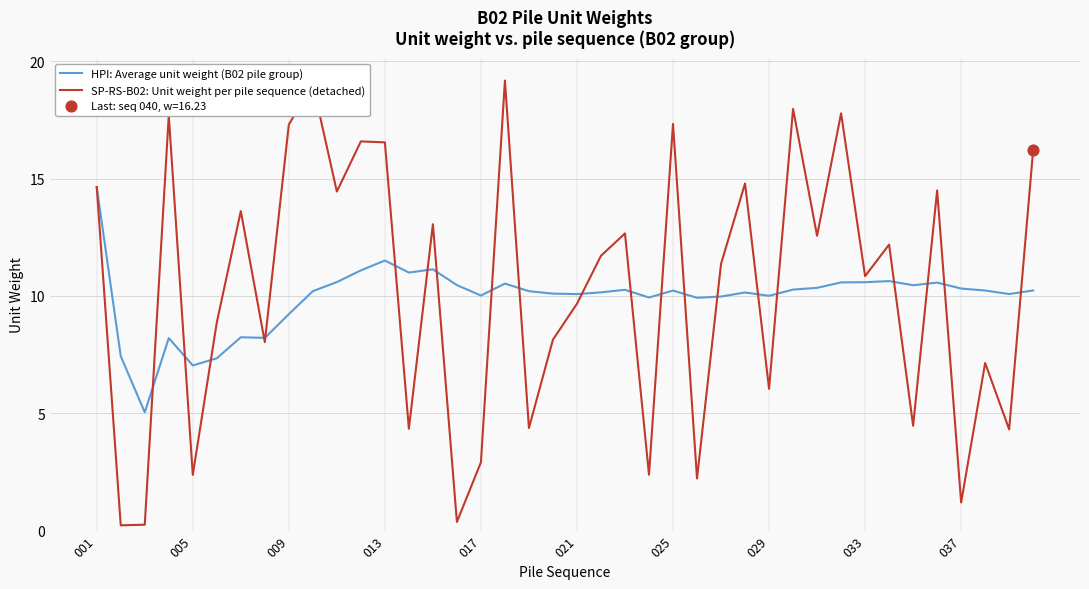

Which series has the largest range (max minus min)?

SP-RS-B02: Unit weight per pile sequence (detached)